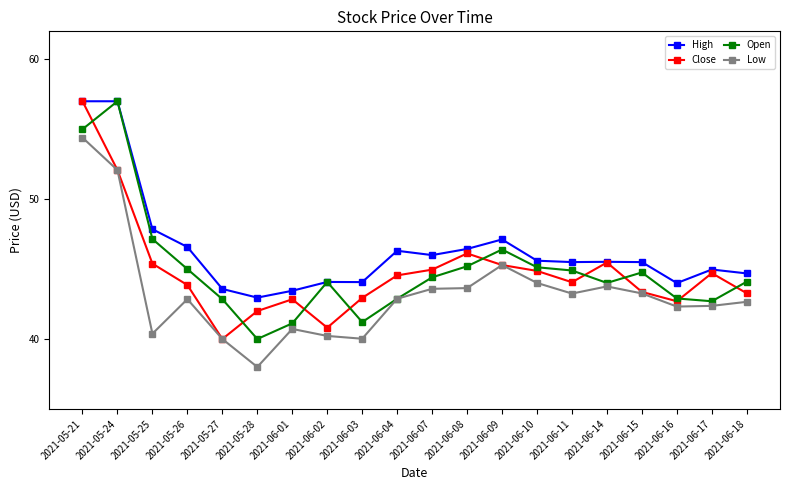

Where does the High series first go above 45?

2021-05-21